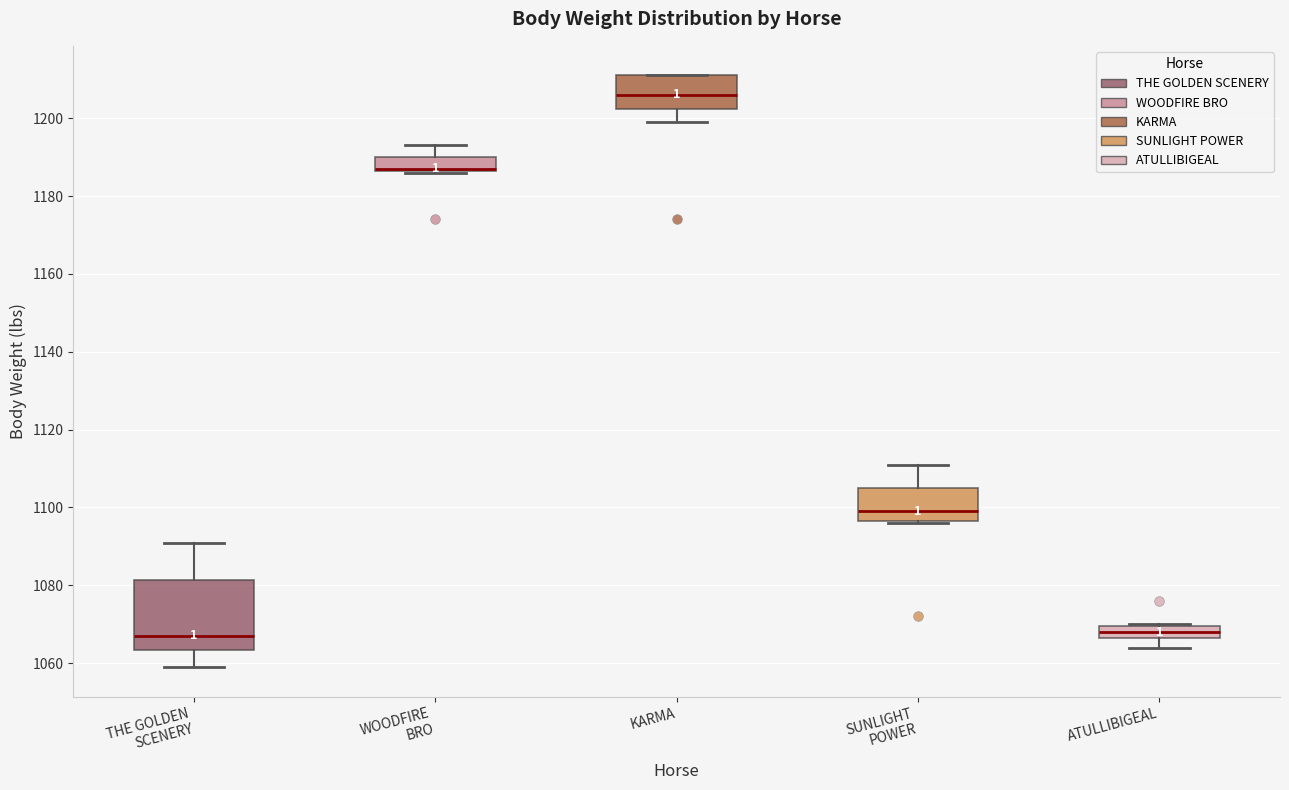

Reading left to right, transcribe this box plot: for each box, give where its median line is, the range the box spans, and where its two whiskers end, as read against the y-axis. The values are not printed on the chart, so give them approximately, as read against the axis.

THE GOLDEN SCENERY: median 1068, box 1064 to 1082, whiskers 1060 to 1092
WOODFIRE BRO: median 1188 (drawn on the box's lower edge), box 1186 to 1190, whiskers 1186 to 1194
KARMA: median 1206, box 1202 to 1212, whiskers 1200 to 1212
SUNLIGHT POWER: median 1100, box 1096 to 1106, whiskers 1096 to 1112
ATULLIBIGEAL: median 1068, box 1066 to 1070, whiskers 1064 to 1070